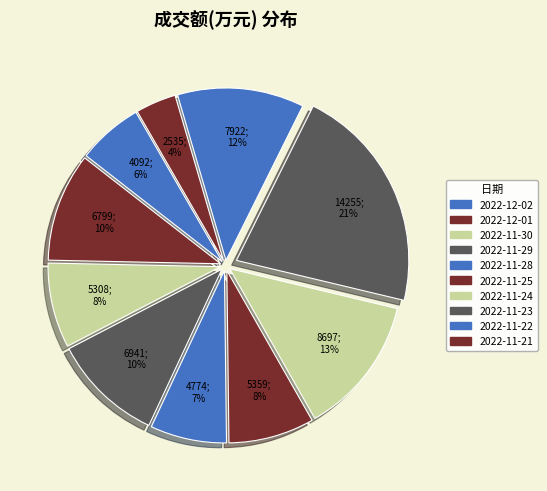

To the nearest percent, what is the difference between the largest and smallest slice percentages?

18%